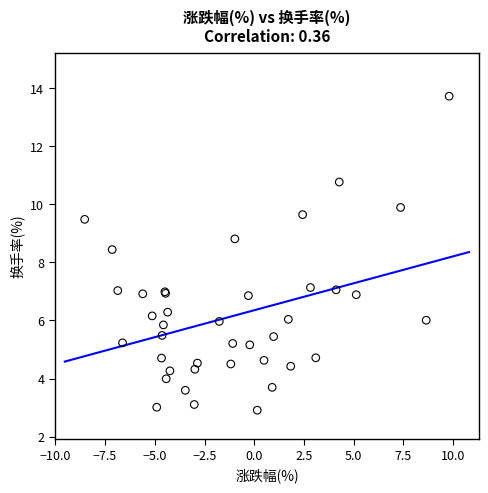

What Y value in the scatter plot is closest to 8?

8.4